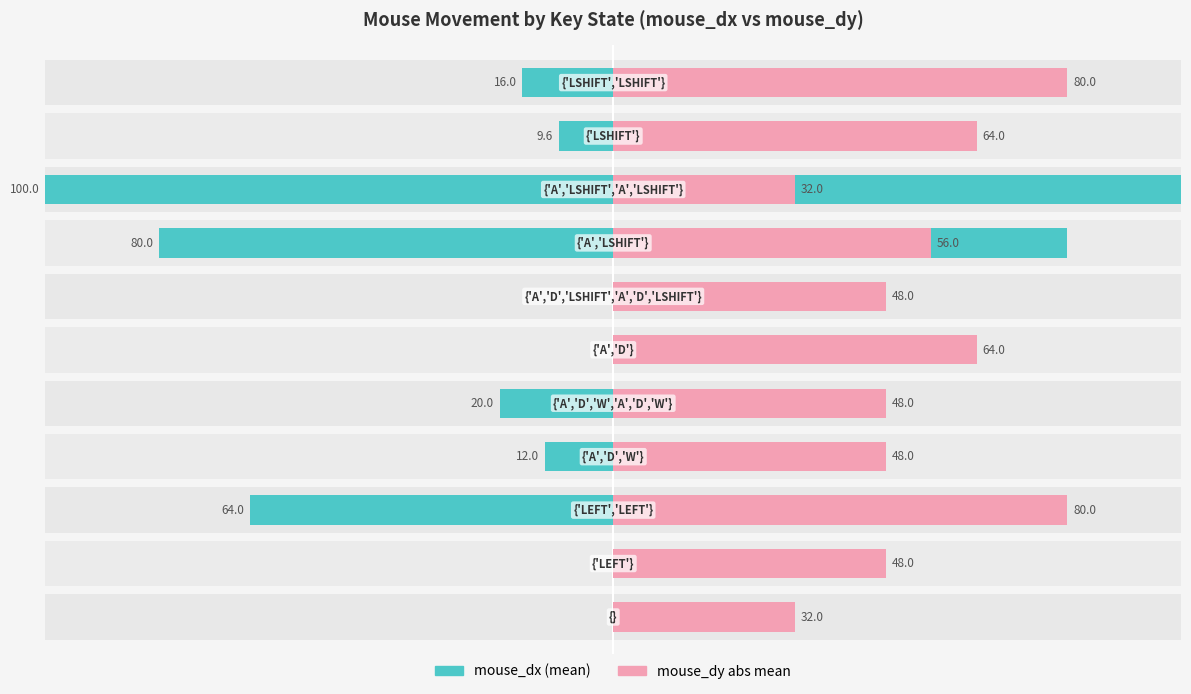

Does the chart contain stacked bars?

No